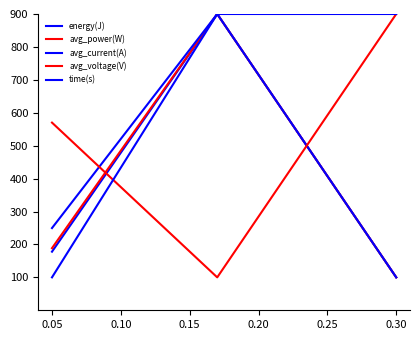

What is the difference between the maximum and minimum values in the avg_current(A) series?

800.0